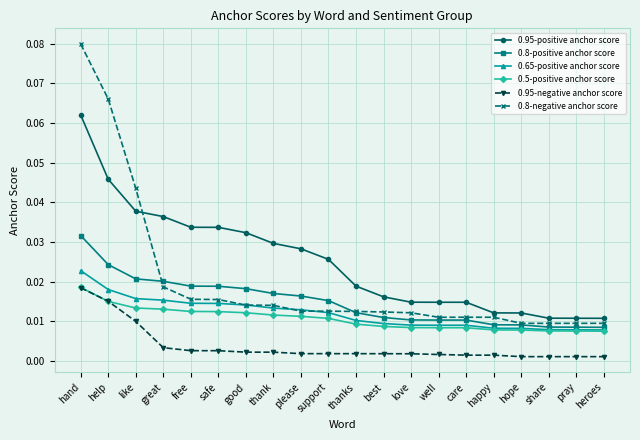

How many distinct data groups are displayed?

6